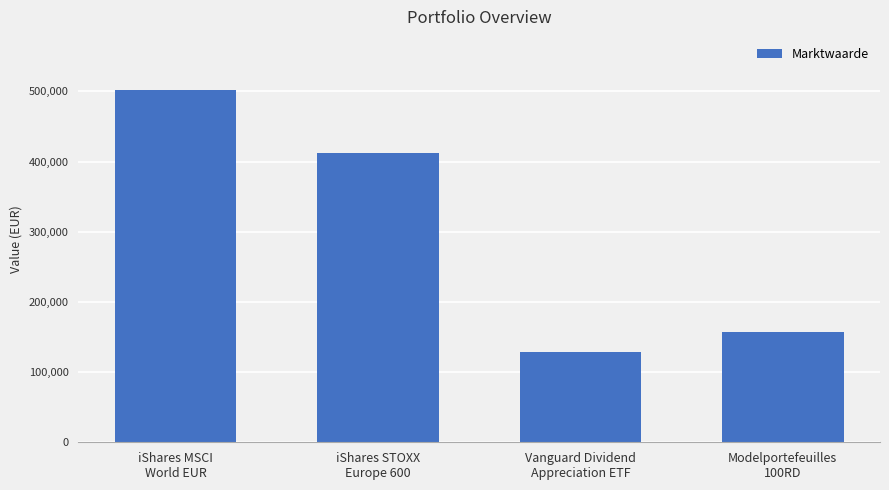

Reading left to right, transcribe all the data shown in this chart.

iShares MSCI
World EUR=502335	iShares STOXX
Europe 600=411791	Vanguard Dividend
Appreciation ETF=128053	Modelportefeuilles
100RD=156519